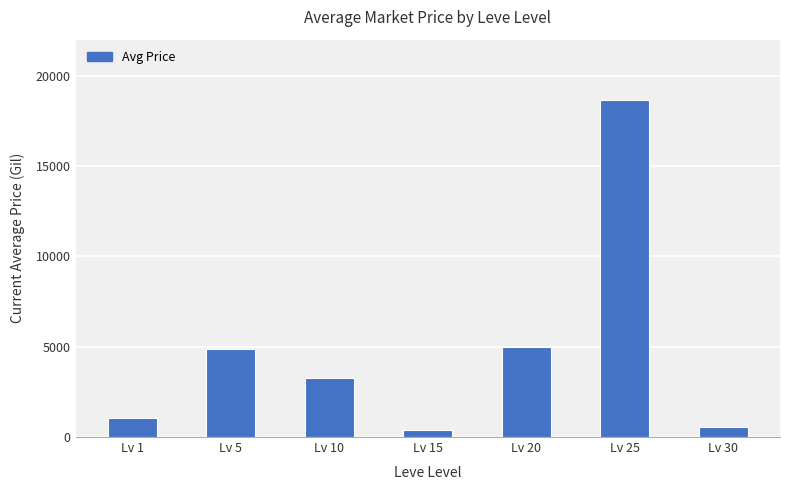

What is the smallest value displayed?

374.8